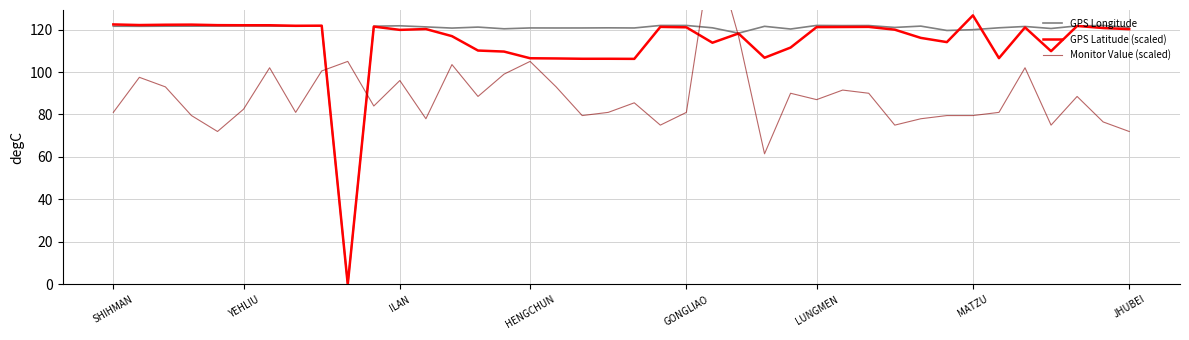

What is the maximum value for GPS Latitude (scaled)?

126.7